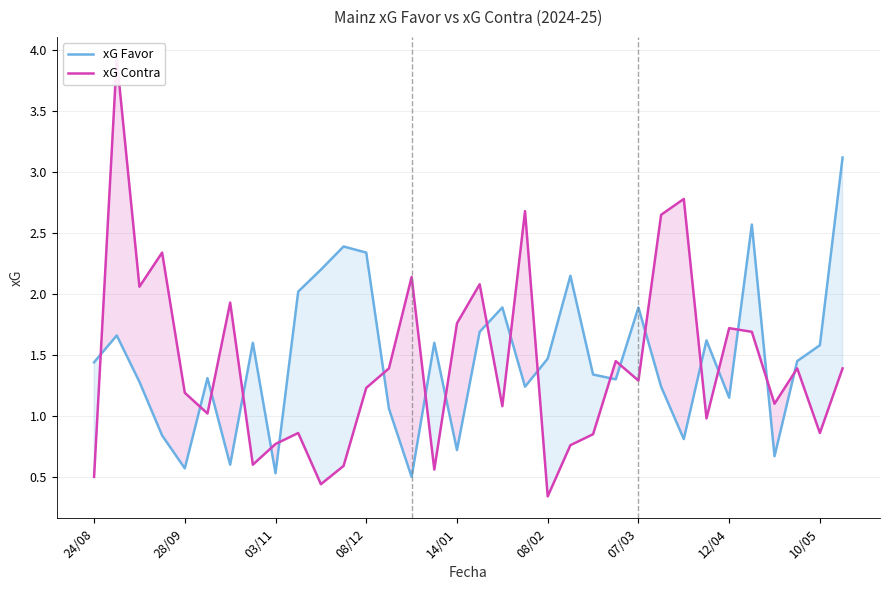

The value of xG Contra at 9 is 0.9. True or false?

True